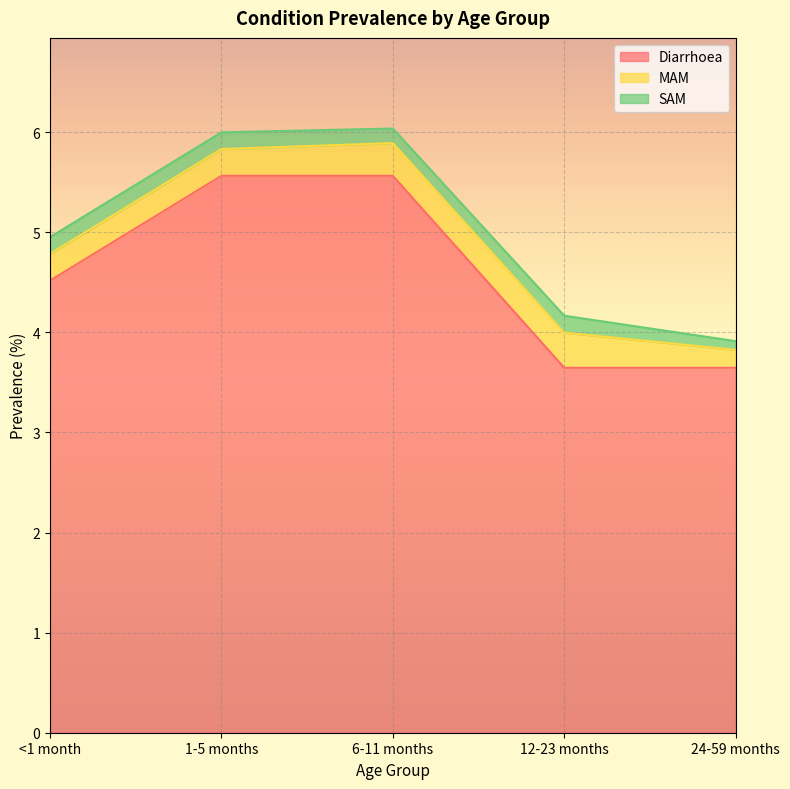

At how many categories does at least one series exceed 0?

5